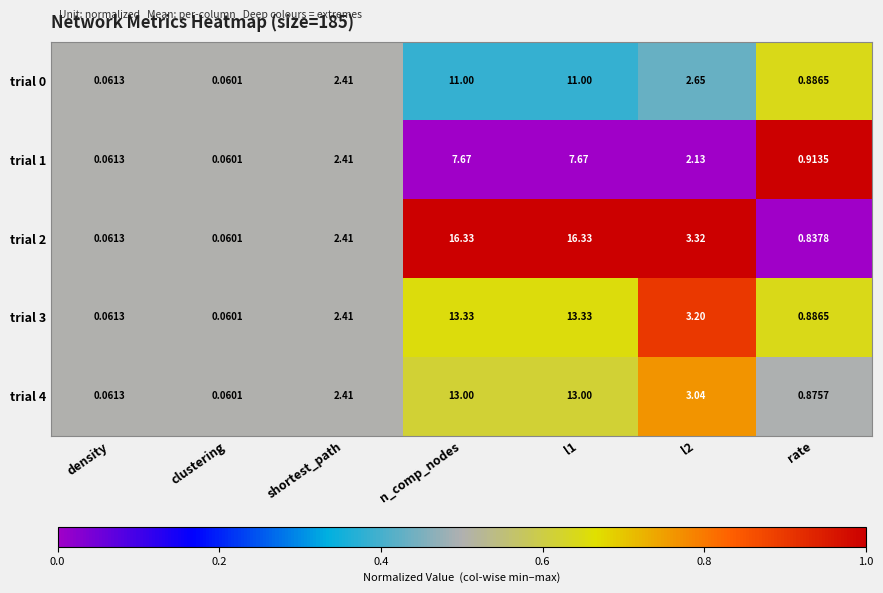

What is the difference between the highest and lowest values at l1?

8.7